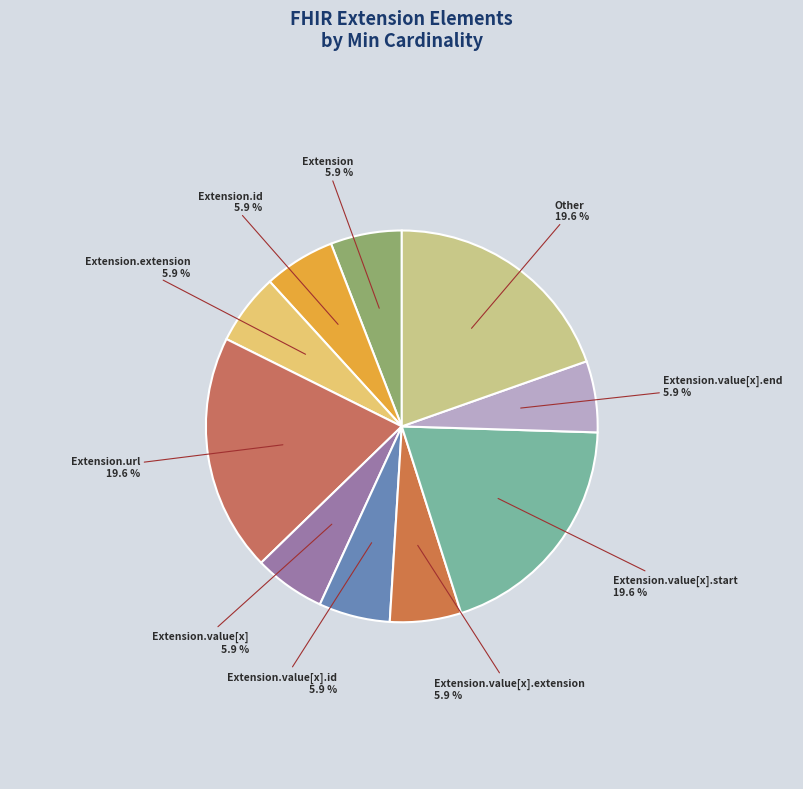

What is the ratio of the value at Extension.value[x].id to the value at Extension.extension?

1.0